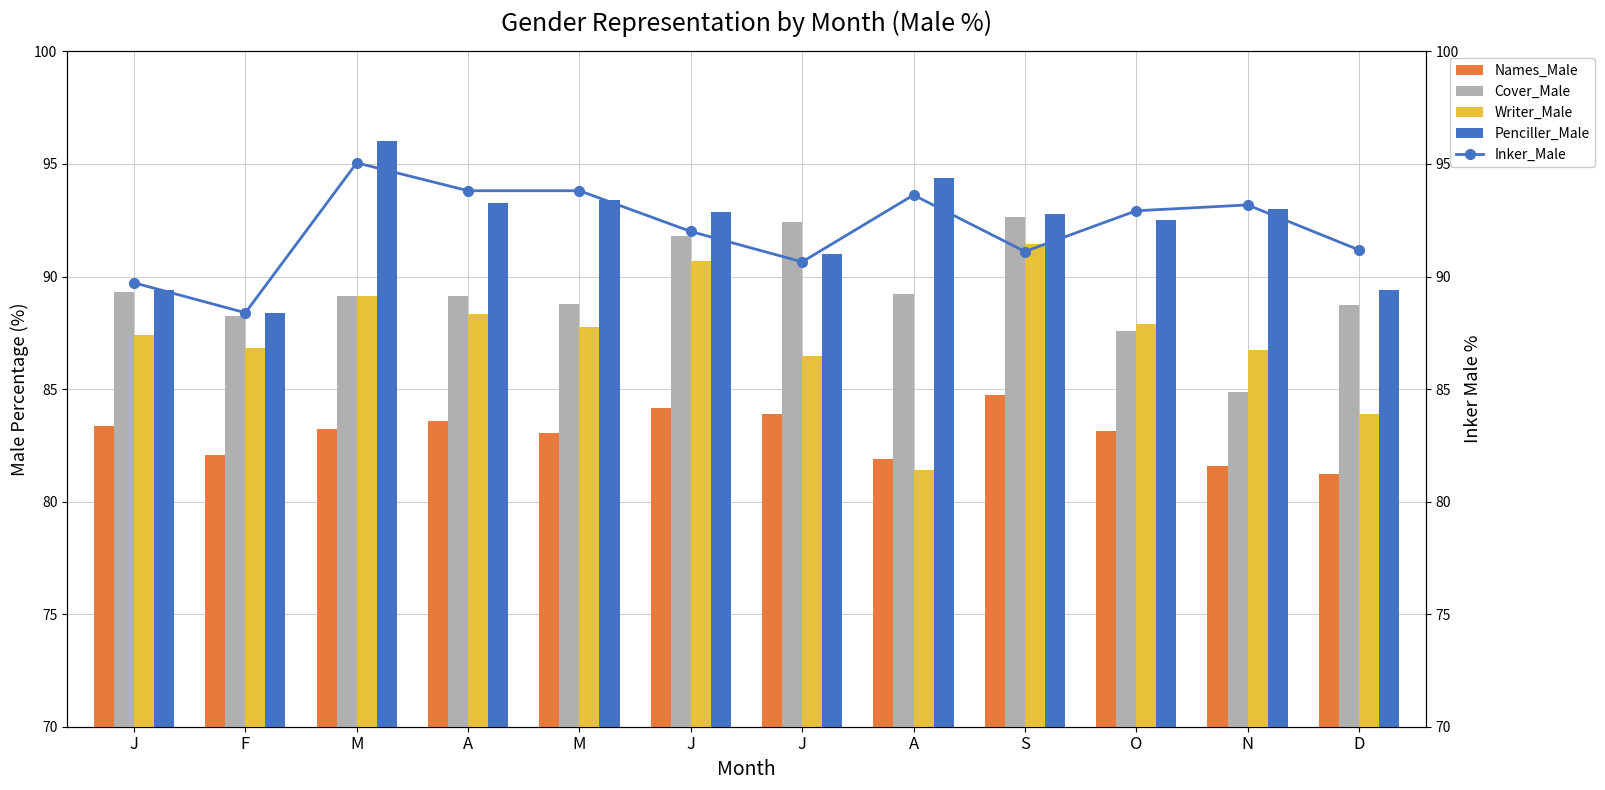

Reading left to right, list all the values displayed in this chart.

Names_Male: J=83.4	F=82.0	M=83.2	A=83.6	M=83.0	J=84.1	J=83.9	A=81.9	S=84.7	O=83.1	N=81.6	D=81.2
Cover_Male: J=89.3	F=88.2	M=89.1	A=89.1	M=88.8	J=91.8	J=92.4	A=89.2	S=92.7	O=87.6	N=84.9	D=88.7
Writer_Male: J=87.4	F=86.8	M=89.1	A=88.3	M=87.8	J=90.7	J=86.5	A=81.4	S=91.4	O=87.9	N=86.8	D=83.9
Penciller_Male: J=89.4	F=88.4	M=96.0	A=93.3	M=93.4	J=92.9	J=91.0	A=94.4	S=92.8	O=92.5	N=93.0	D=89.4
Inker_Male: J=89.7	F=88.4	M=95.0	A=93.8	M=93.8	J=92.0	J=90.7	A=93.6	S=91.1	O=92.9	N=93.2	D=91.2